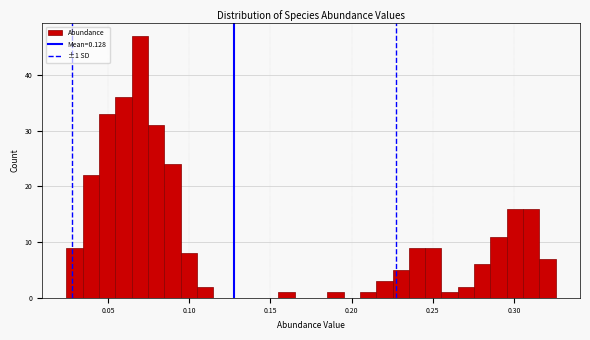

Around what value on the x-axis is the tallest bar? Give the approximate position of its centre, as read against the axis.

0.070